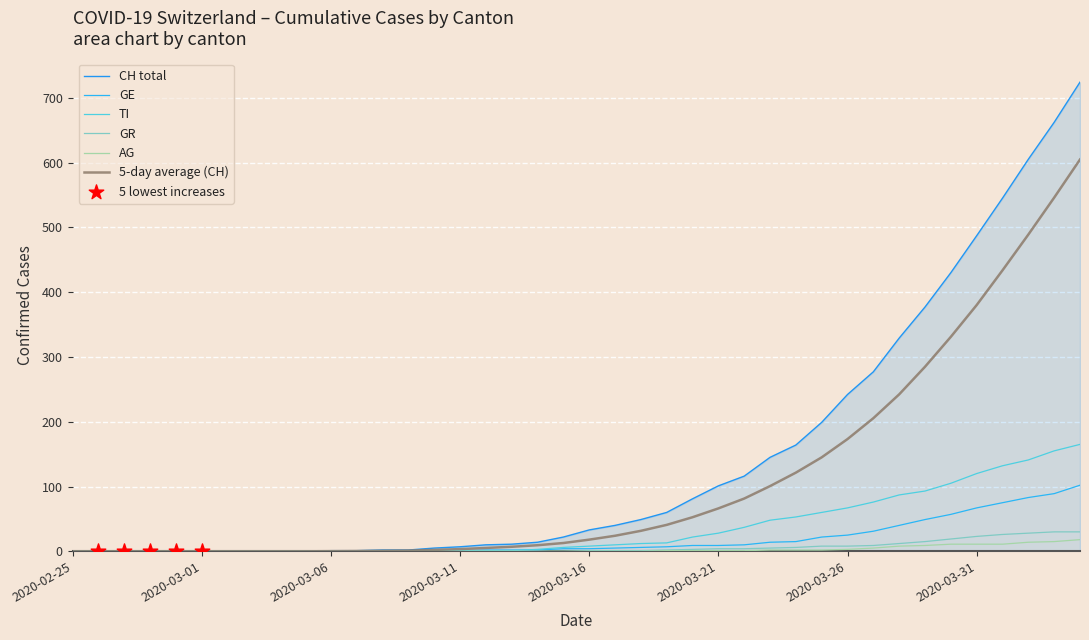

Which series has the largest total across all categories?

CH total